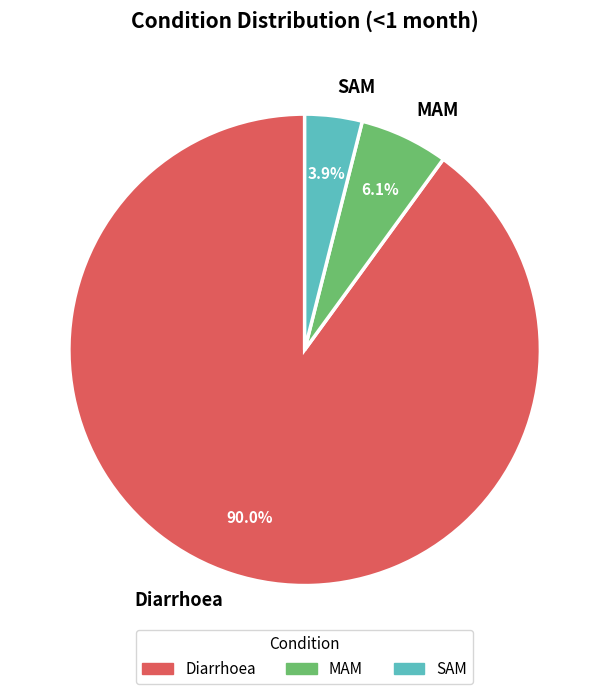

Is there a majority slice in this chart?

Yes